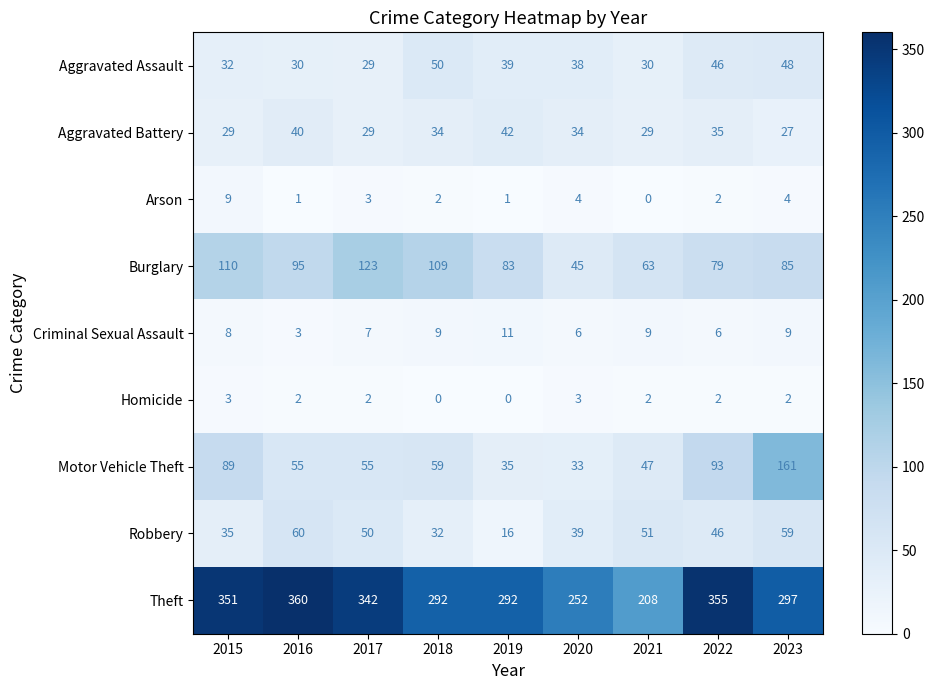

What is the maximum value shown in the chart?

360